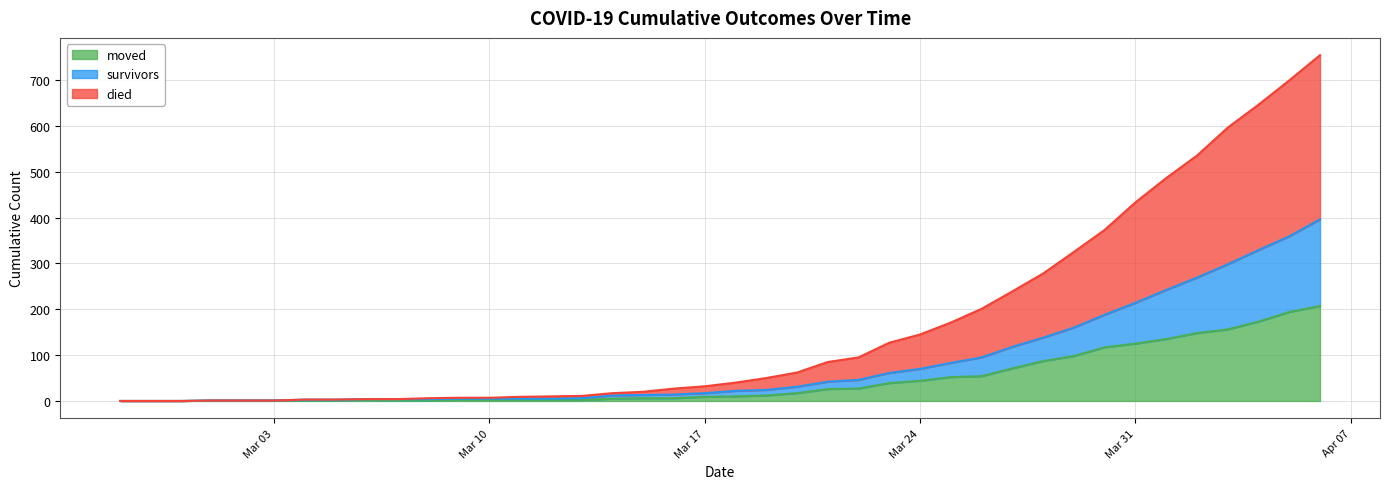

Which series changed the most between 2020-03-14 and 2020-04-05?

died